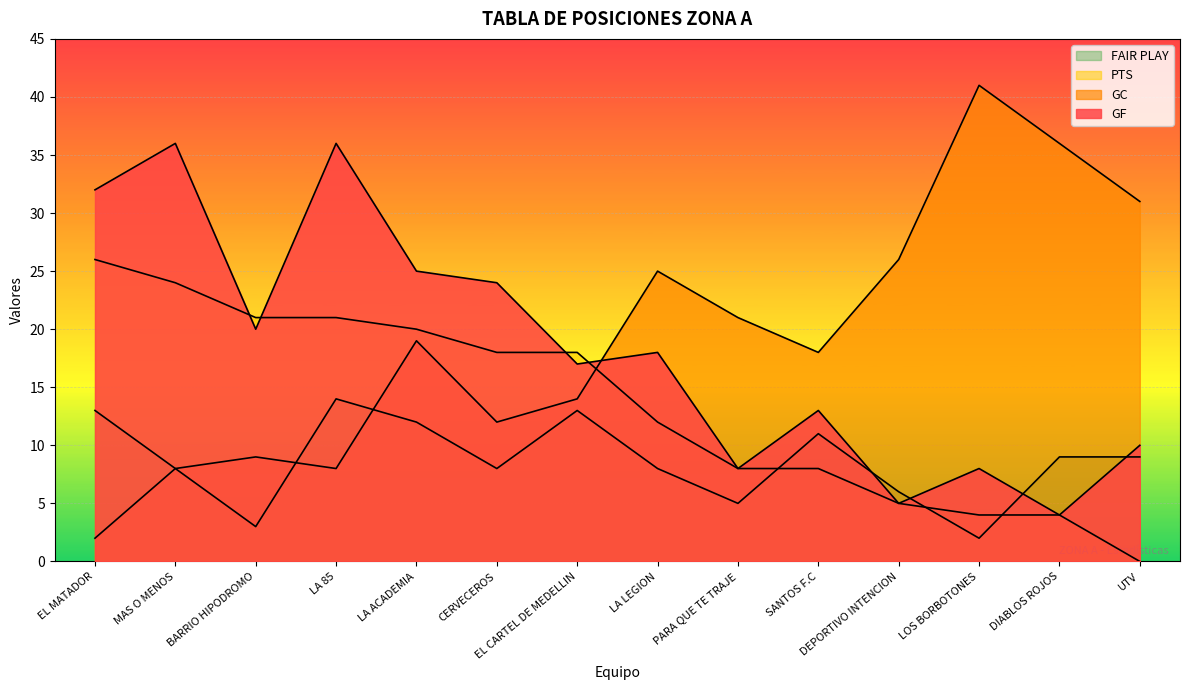

How many values in the FAIR PLAY series exceed 9?

5